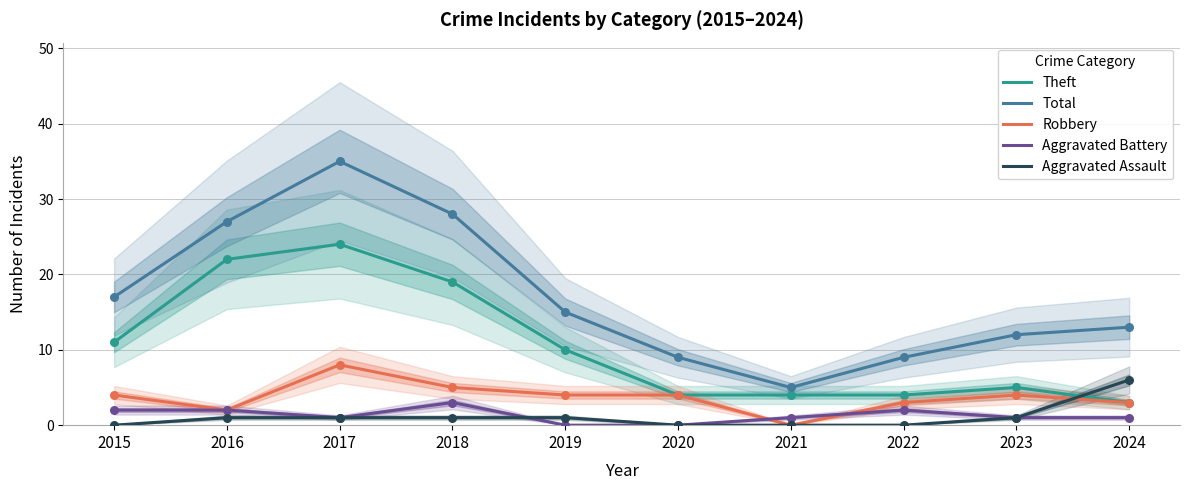

Is the value of Robbery at 2020 greater than the value of Total at 2021?

No